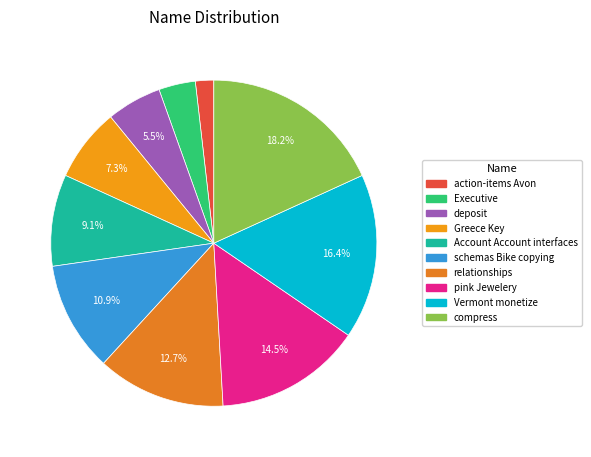

To the nearest percent, what is the difference between the largest and smallest slice percentages?

16%